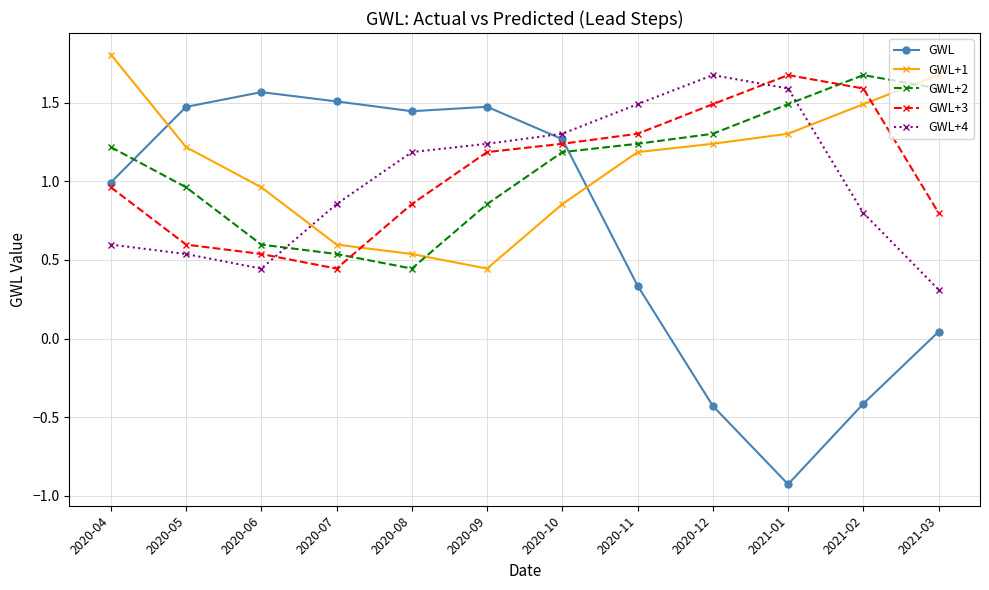

At which category is the sum across all series the highest?

2020-10